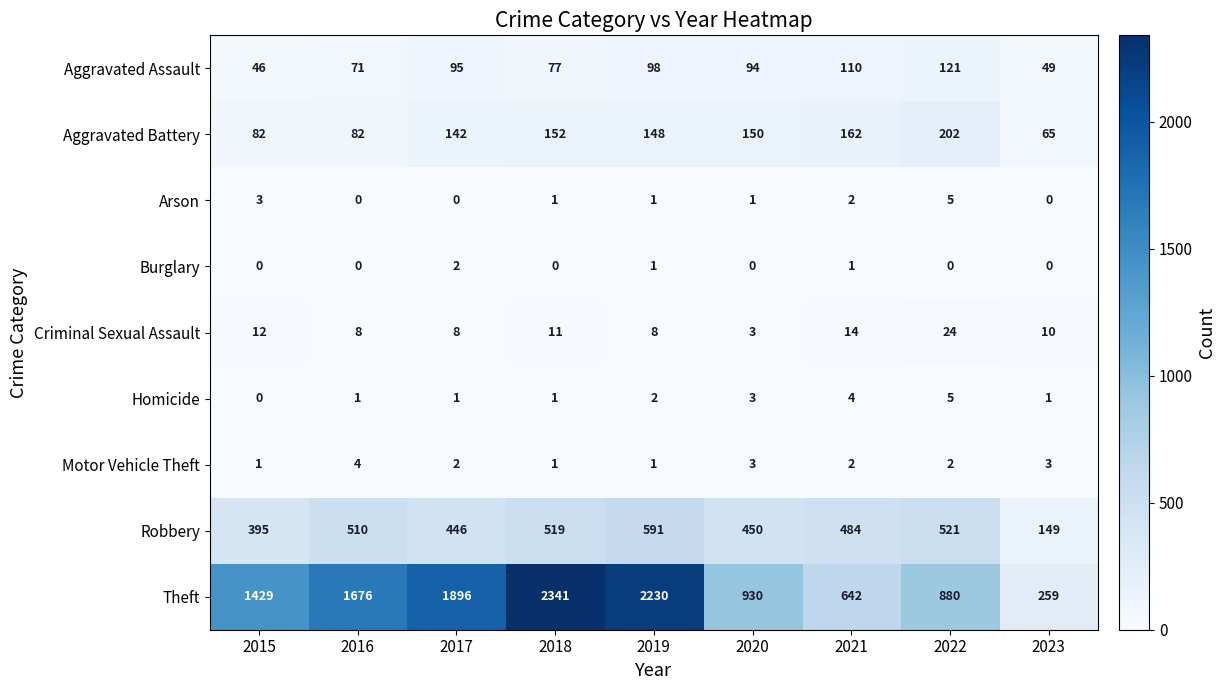

What is the total value across all series at 2019?

3080